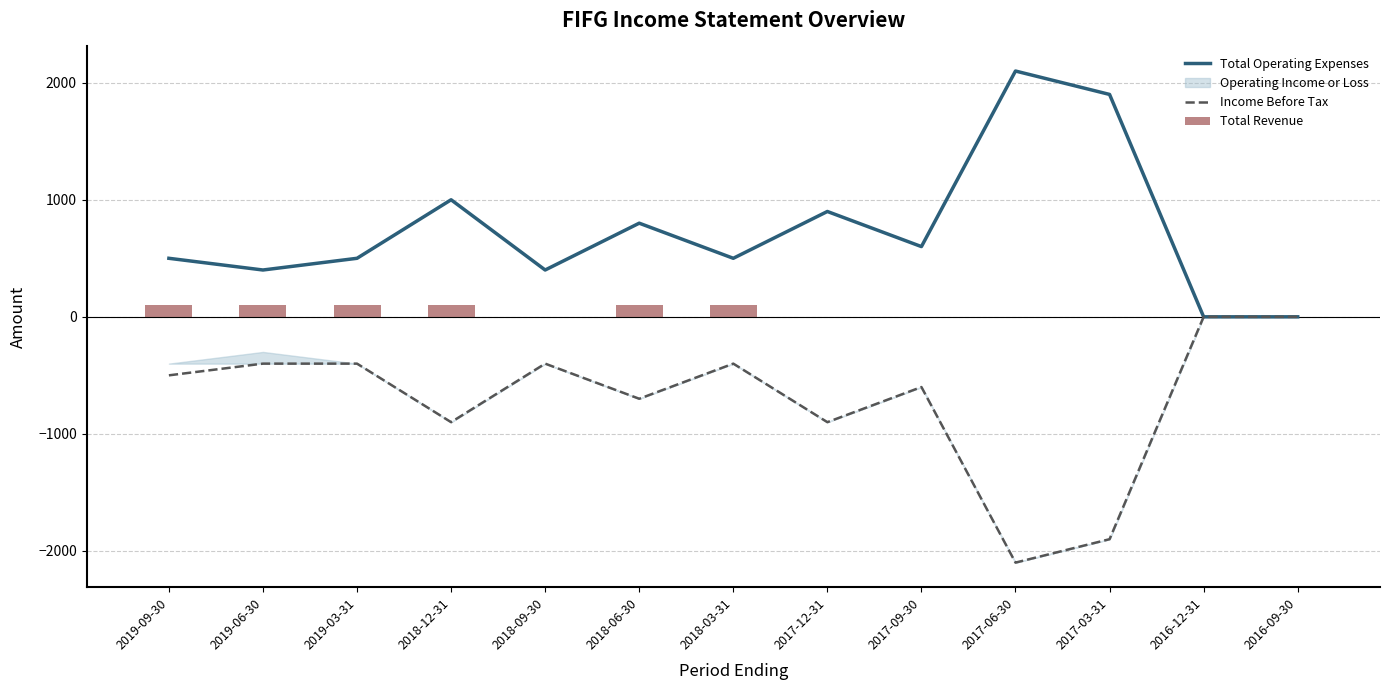

At 2017-09-30, list the series in order from largest to smallest.

Total Operating Expenses, Total Revenue, Income Before Tax